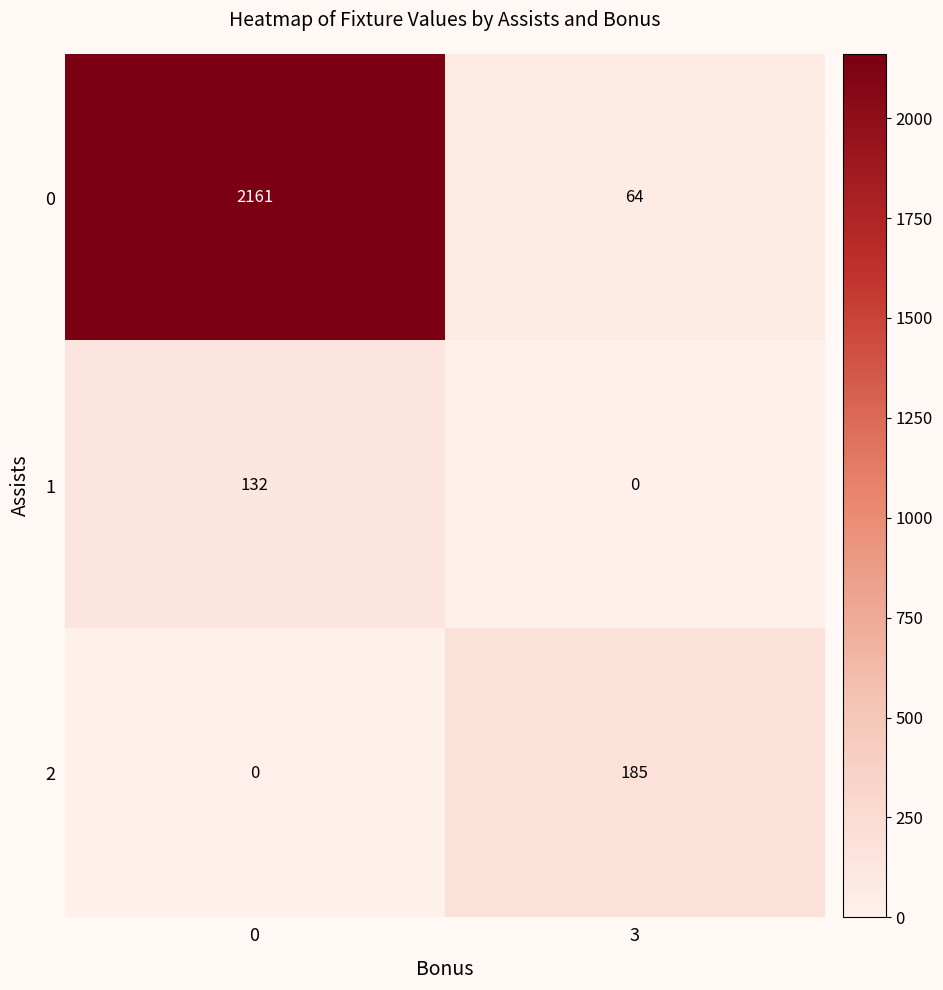

Rank the series by their maximum value, from lowest to highest.

1, 2, 0